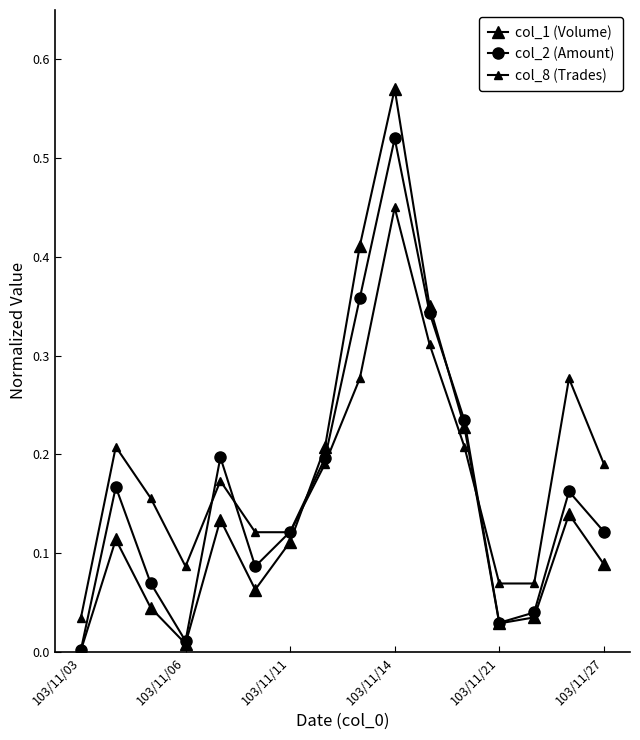

What is the value of the col_8 (Trades) point at the 7th from the left?

0.1